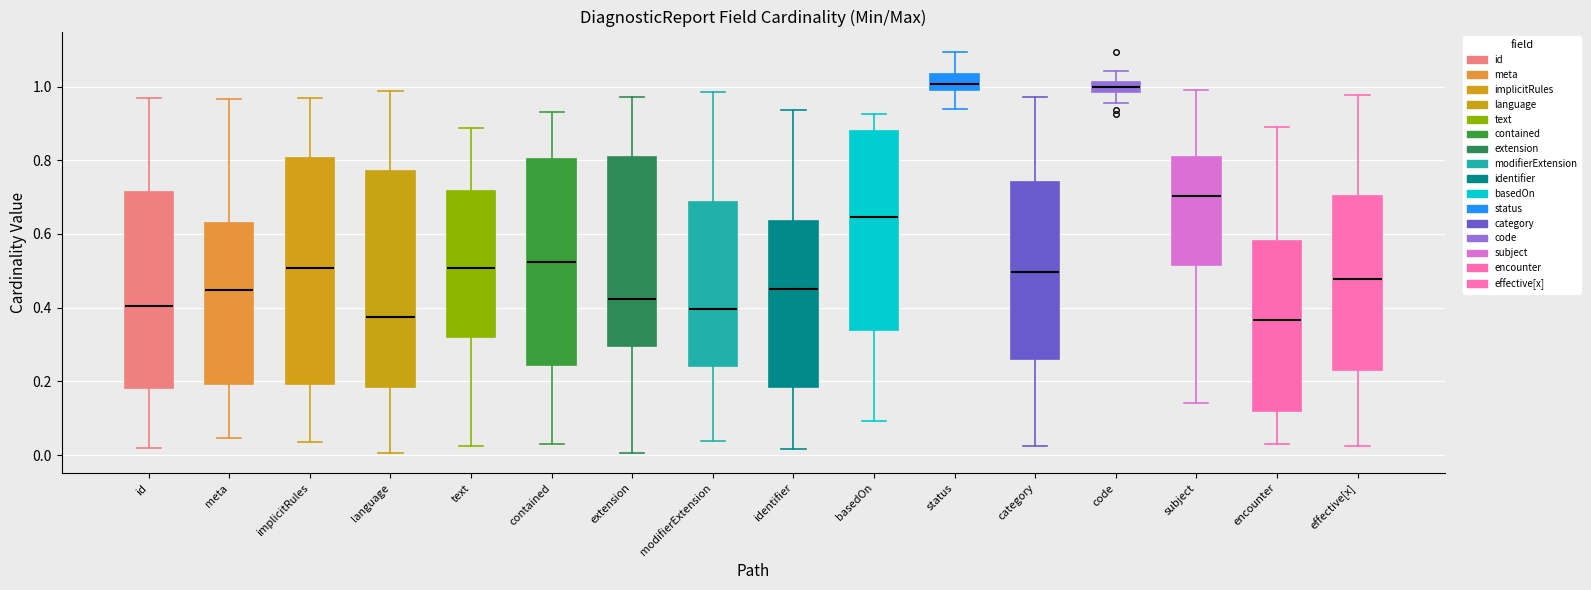

Where is the lower edge of the box for id on the y-axis? The values are not printed on the chart, so give them approximately, as read against the axis.

0.18